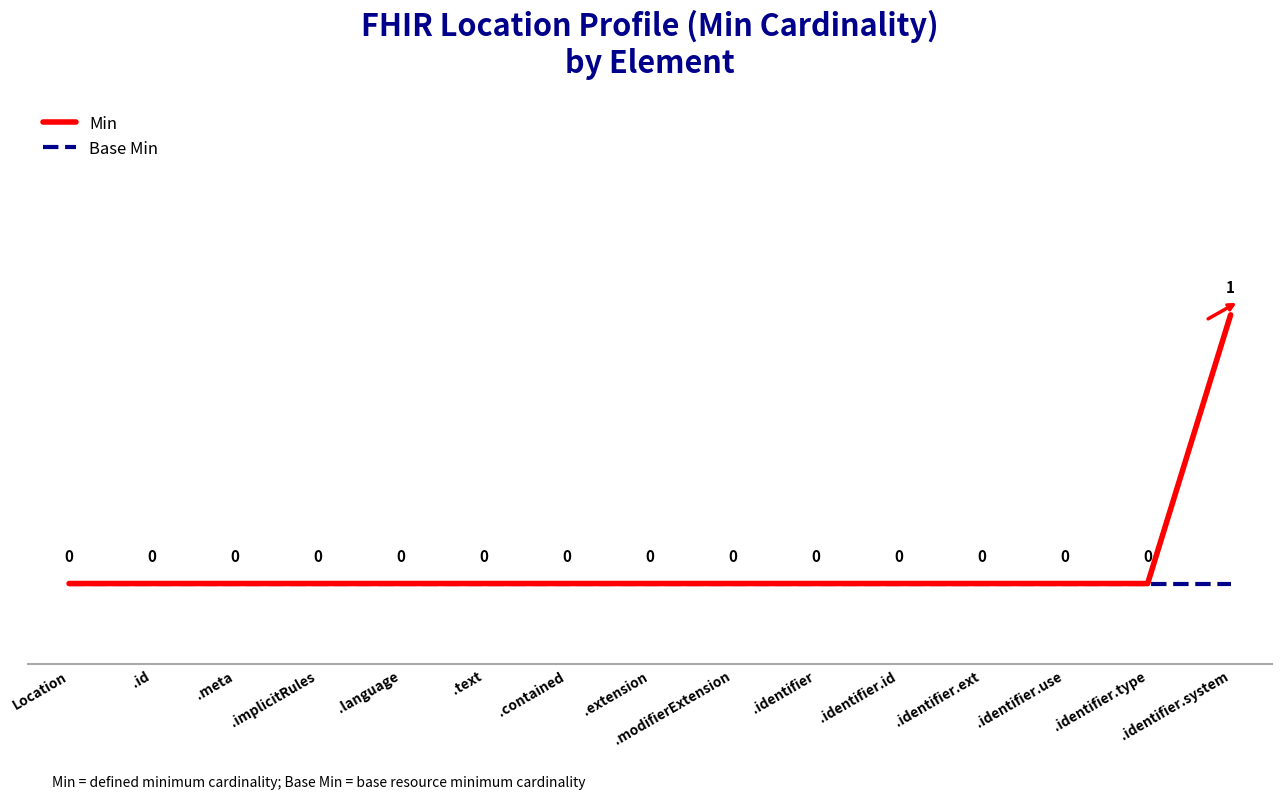

List the series in order of their overall mean, highest first.

Min, Base Min